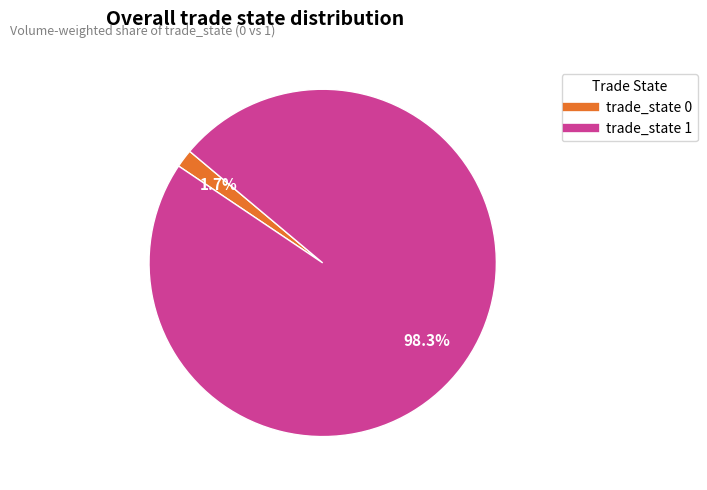

To the nearest percent, what is the difference between the largest and smallest slice percentages?

97%